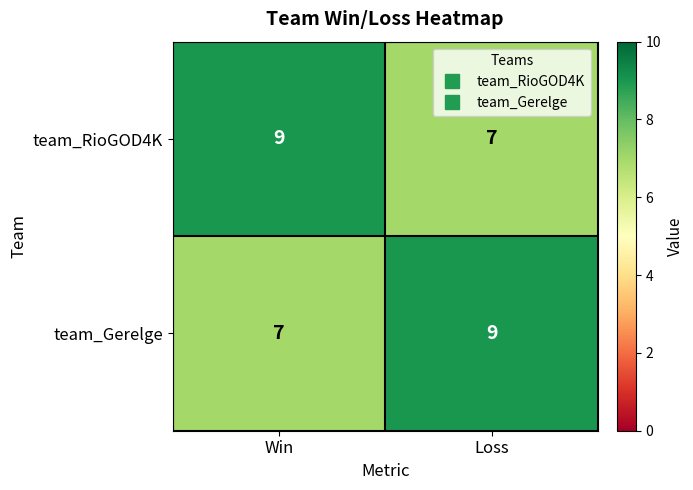

Where is team_Gerelge nearest to the value 8?

Win